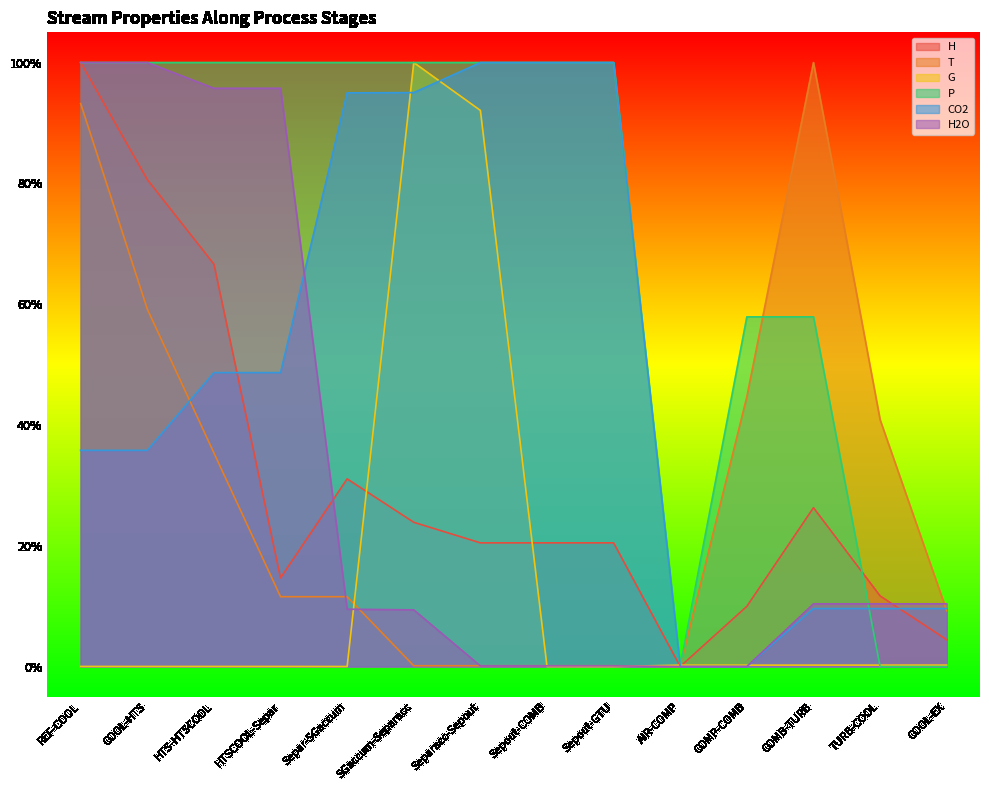

Which category has the lowest value in the CO2 series?

AIR-COMP